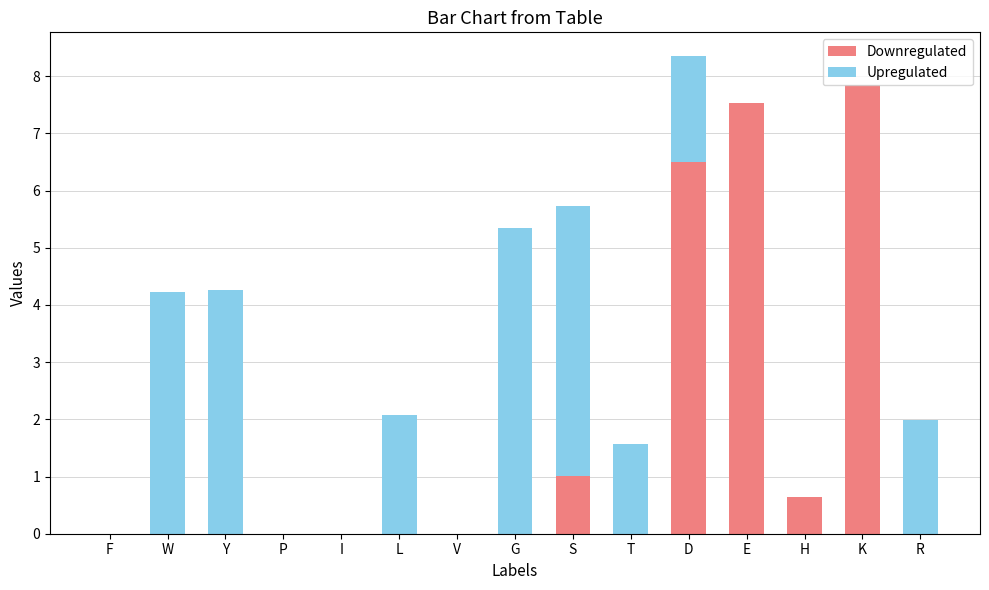

Is it true that Downregulated equals 7.8 at K?

True